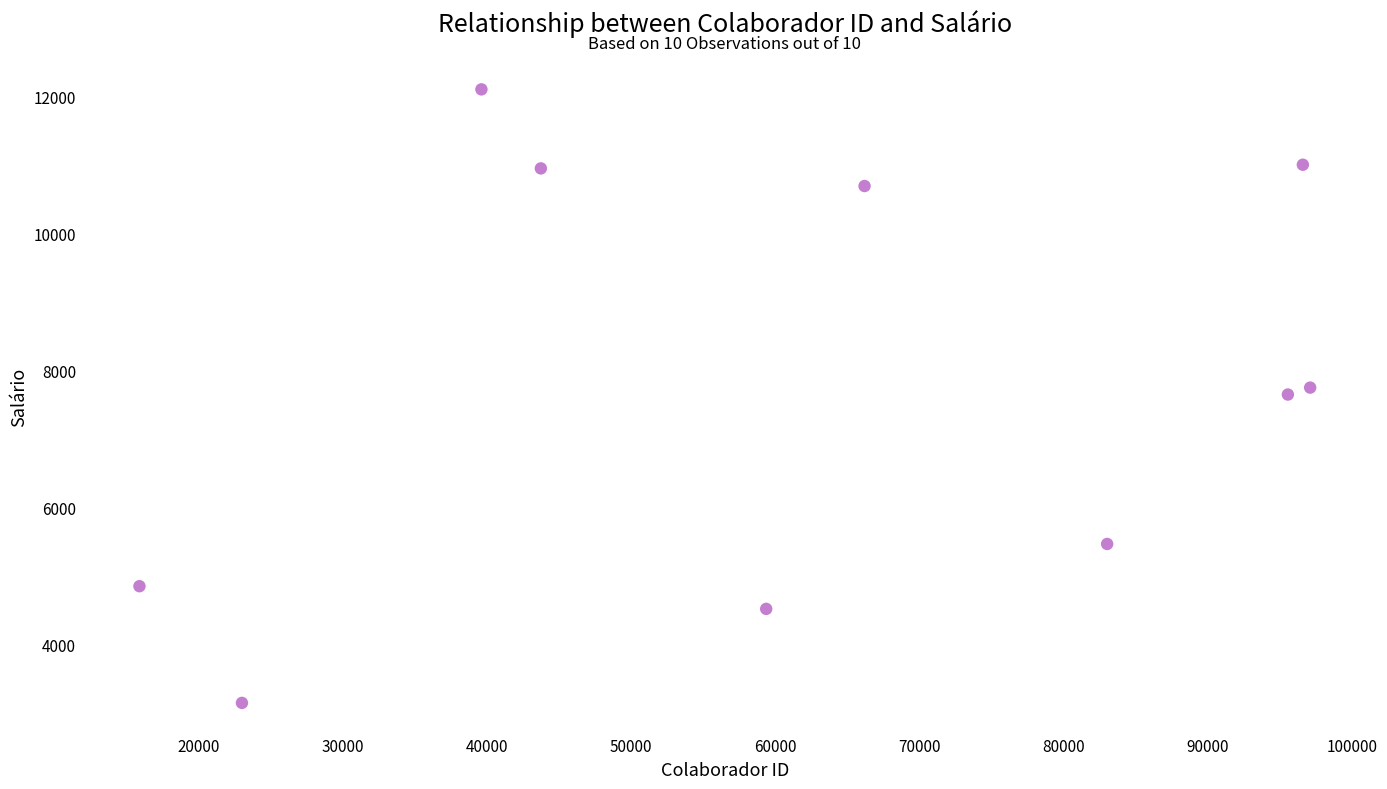

What is the range of Y values (max minus min)?

8969.9